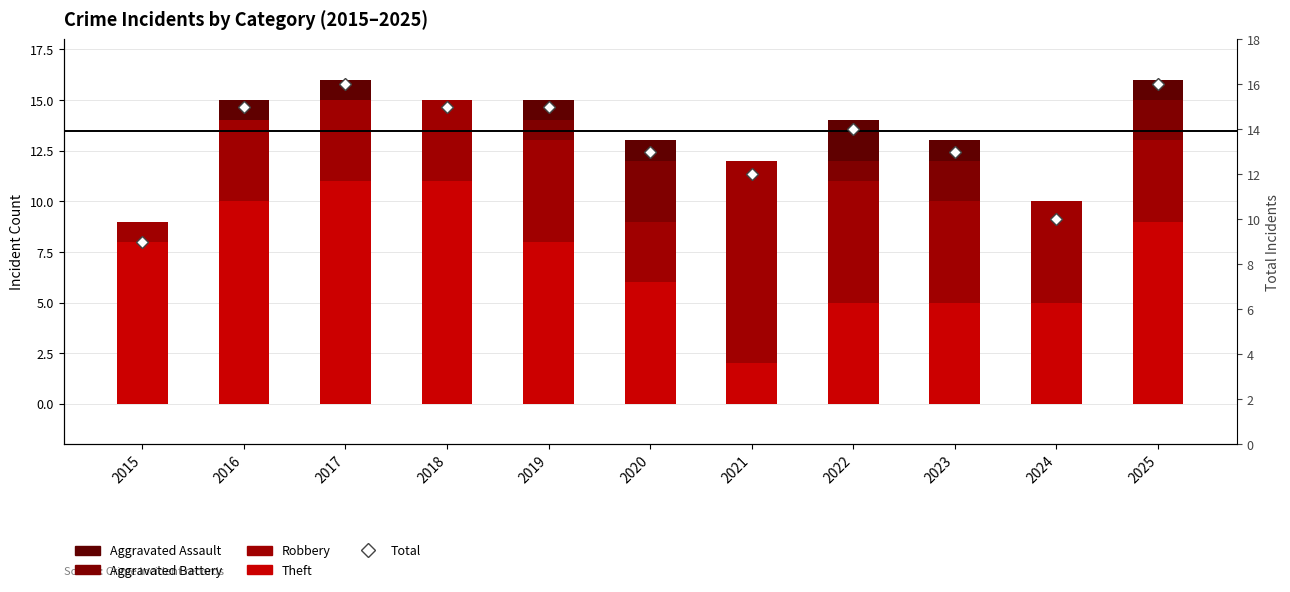

What is the highest value of the Aggravated Battery series?

3